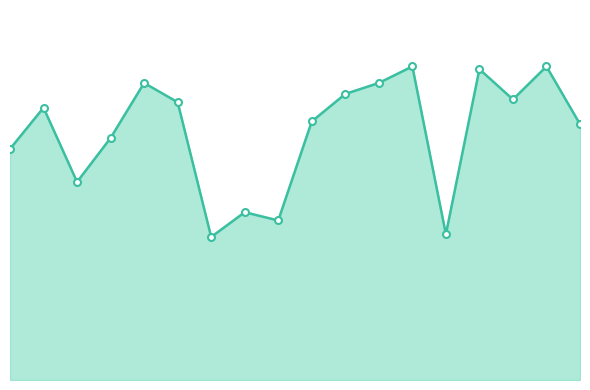

Reading left to right, what are all the values shown in this chart?

0=84	1=99	2=72	3=88	4=108	5=101	6=52	7=61	8=58	9=94	10=104	11=108	12=114	13=53	14=113	15=102	16=114	17=93